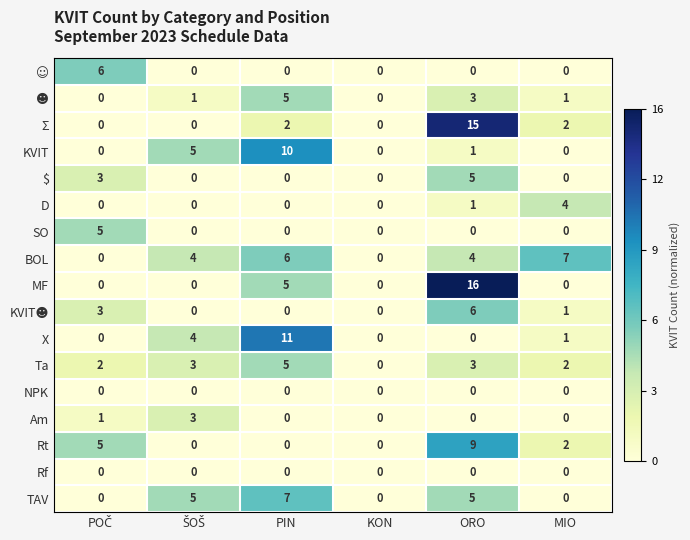

Count the number of categories in the chart.

6